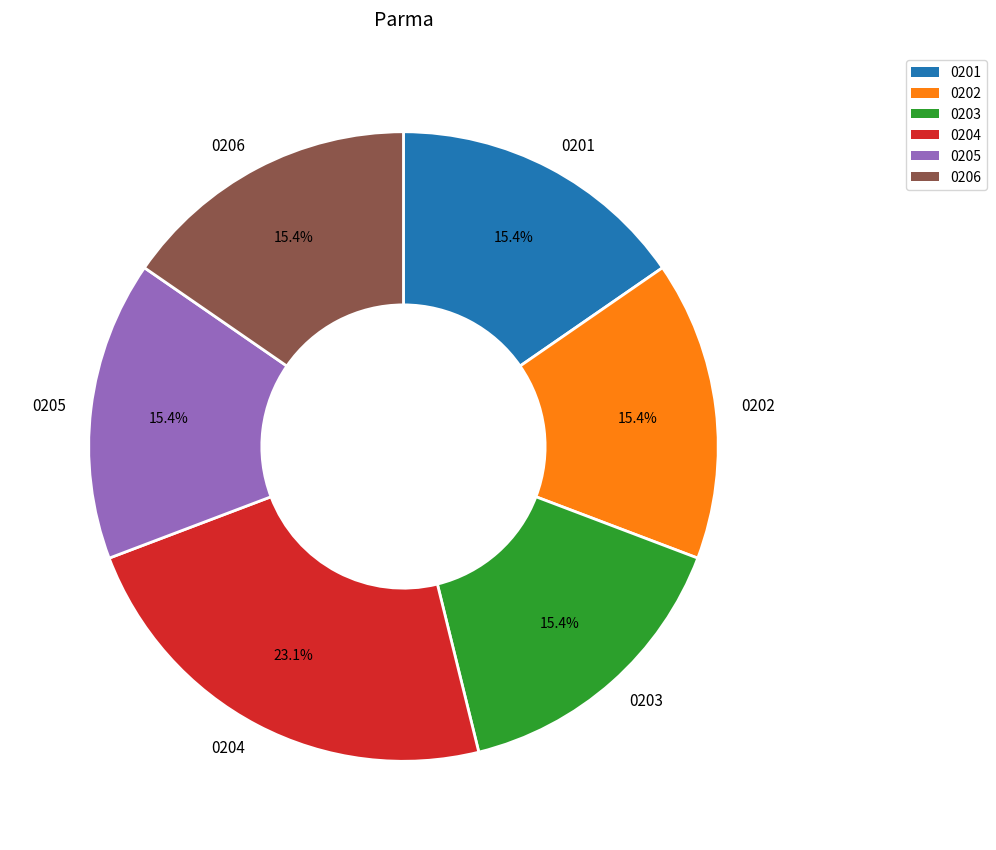

How many slices are in this pie chart?

6